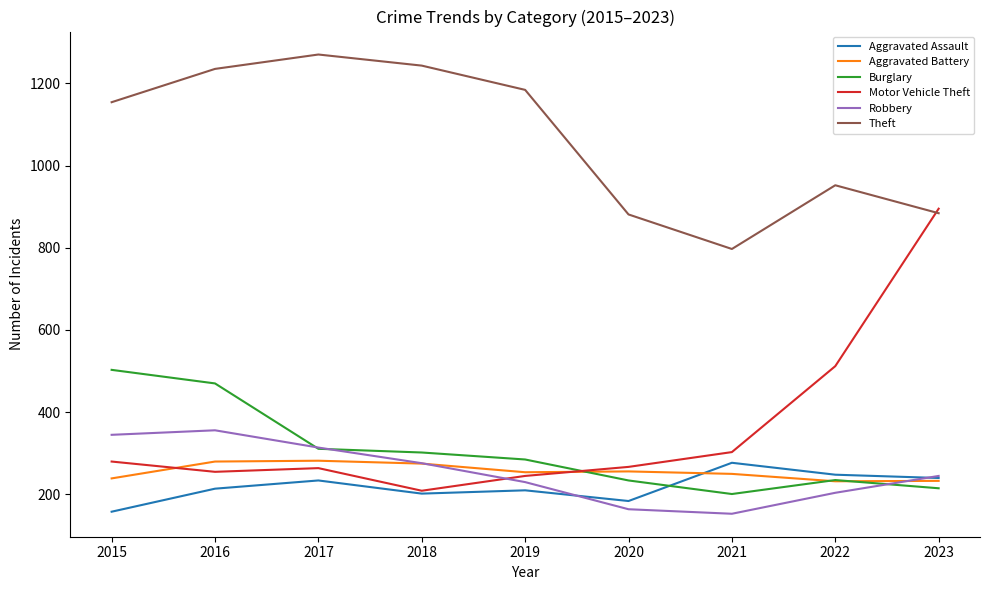

True or false: Theft and Robbery intersect in this chart.

False